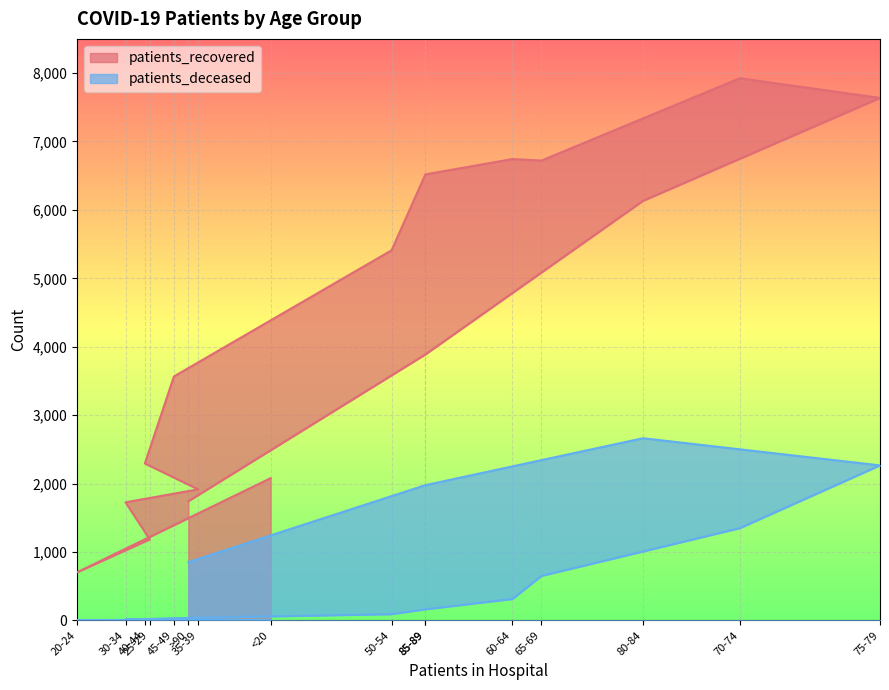

Reading left to right, list all the values displayed in this chart.

patients_recovered: 2078	703	1184	1725	1915	2293	3565	5409	6519	6743	6721	7925	7637	6133	3887	1742
patients_deceased: 10	3	3	13	12	17	31	90	161	312	649	1347	2265	2662	1976	851